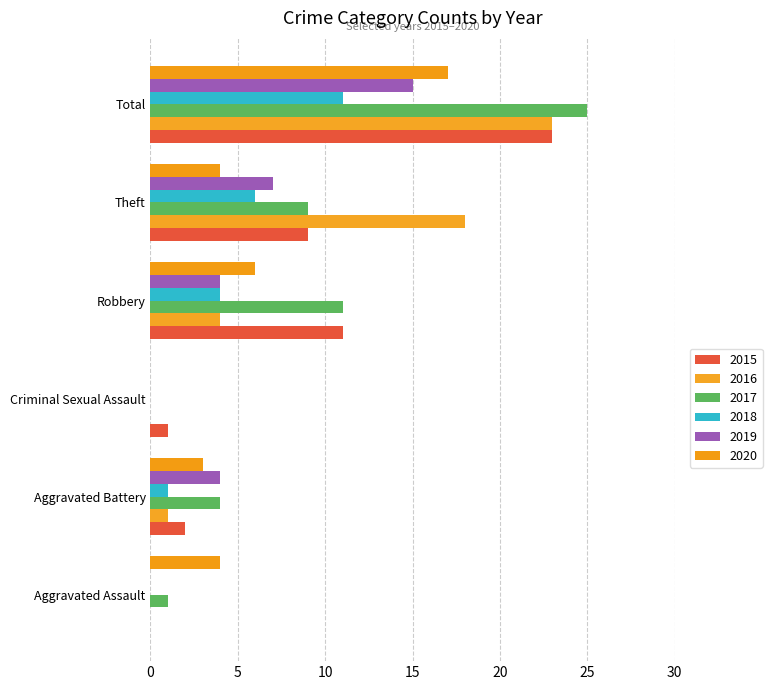

Reading left to right, extract all data points from this chart.

2015: 0	2	1	11	9	23
2016: 0	1	0	4	18	23
2017: 1	4	0	11	9	25
2018: 0	1	0	4	6	11
2019: 0	4	0	4	7	15
2020: 4	3	0	6	4	17